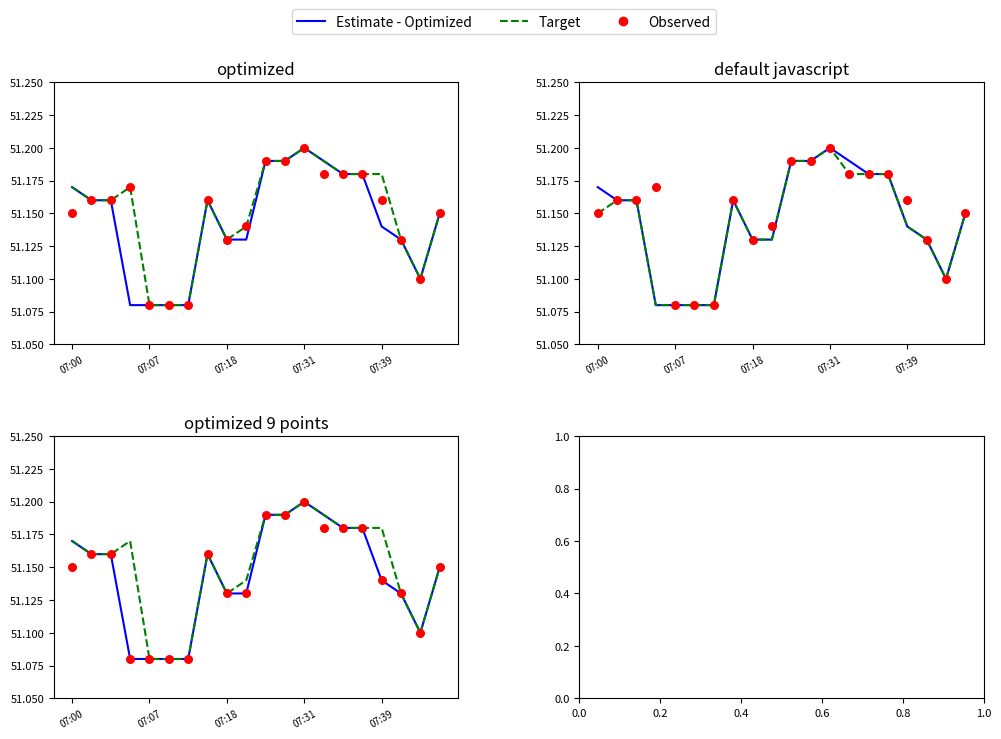

Which series has the largest Y range (max minus min)?

Estimate - Optimized